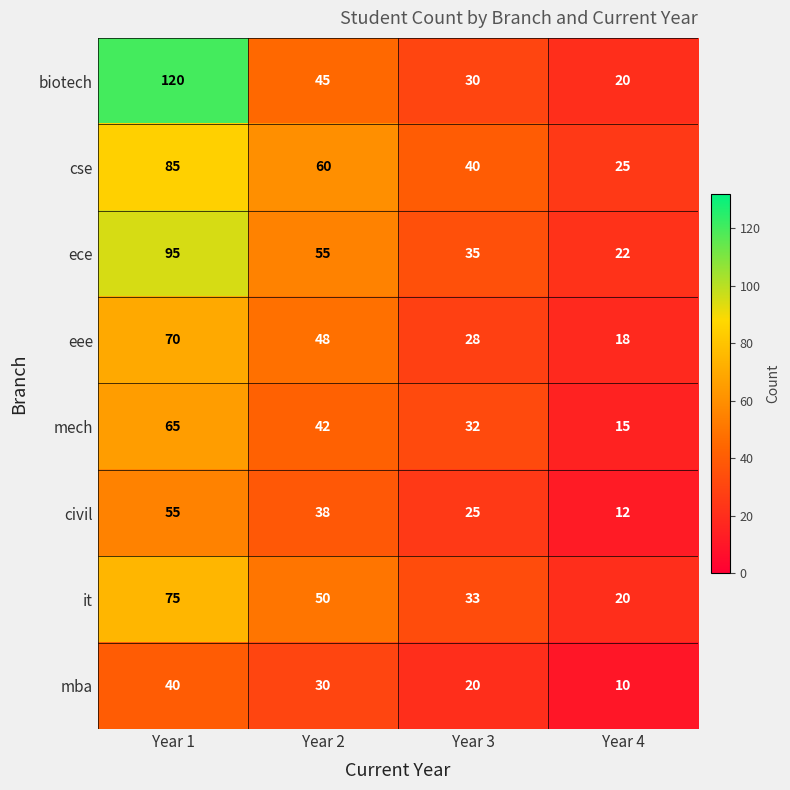

At which category is the sum across all series the highest?

Year 1